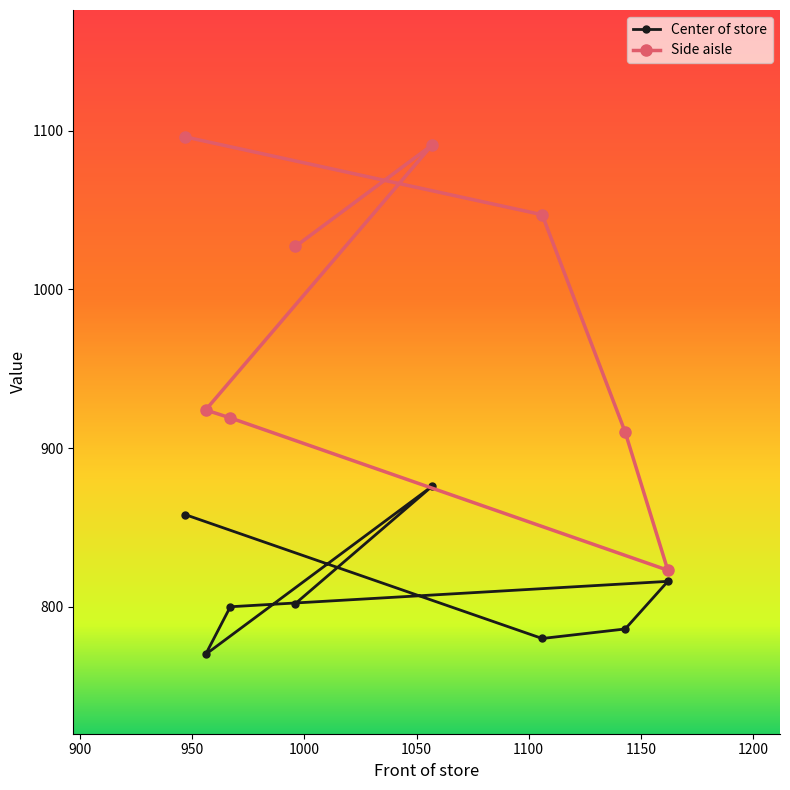

Rank the series by their average value, from lowest to highest.

Center of store, Side aisle